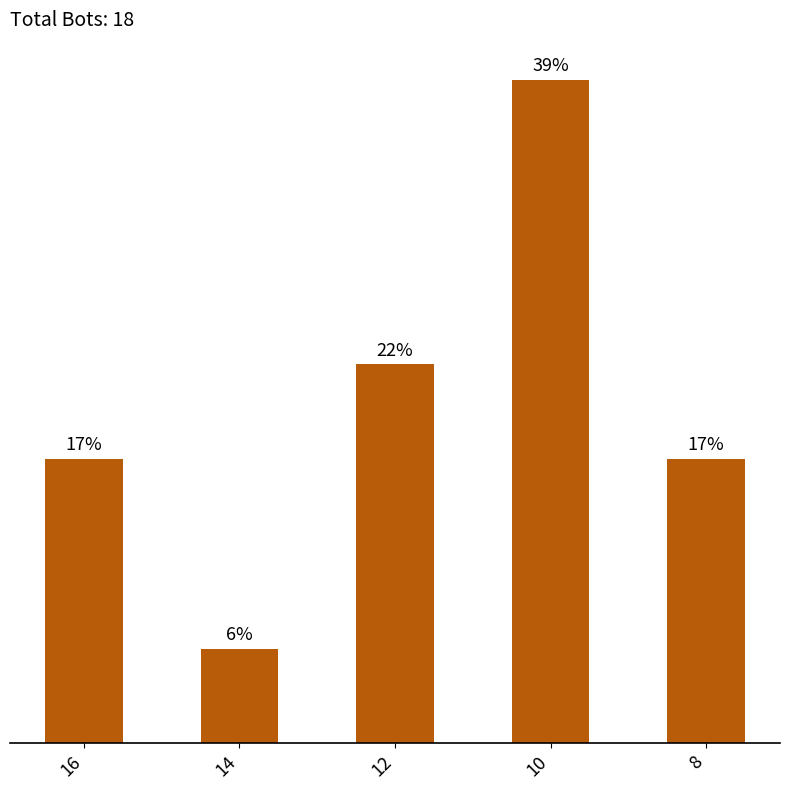

Are the bars horizontal?

No